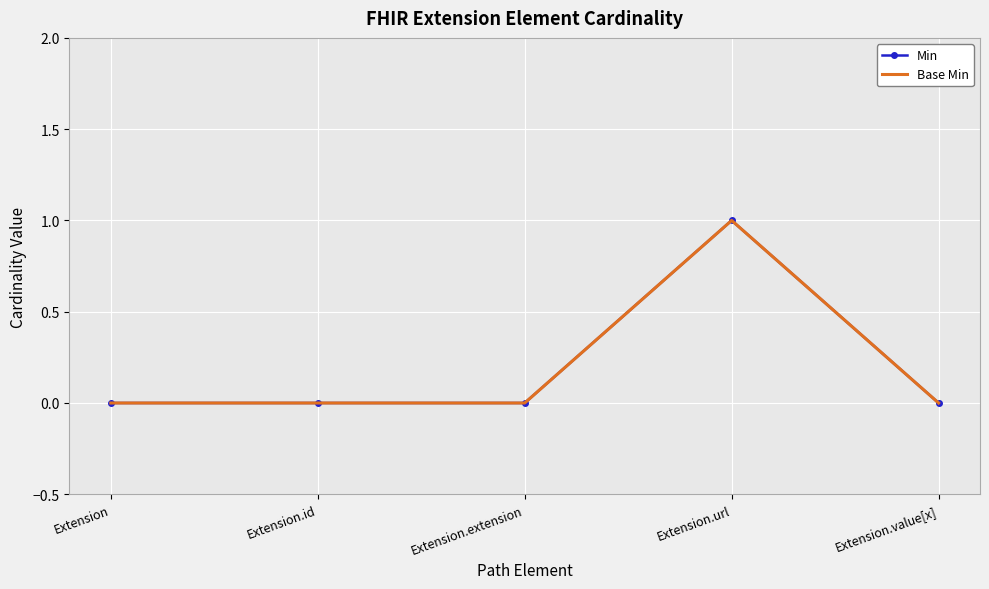

What is the label of the 4th point from the right?

Extension.id